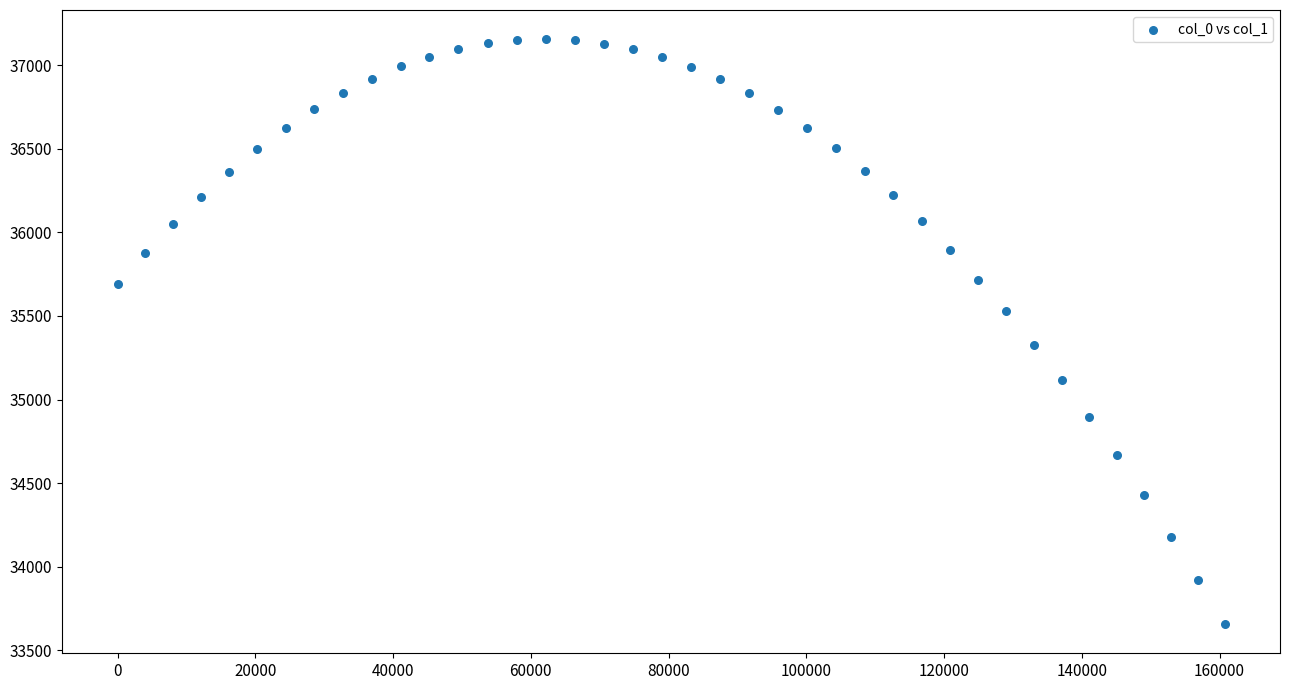

What Y value in the scatter plot is closest to 35406?

35327.8